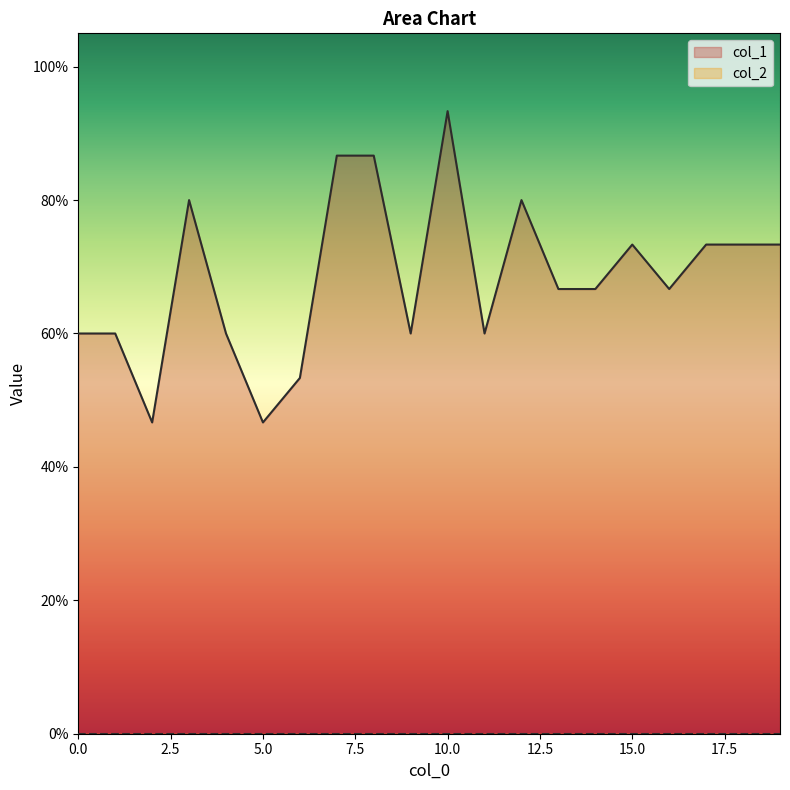

What is the approximate value at 8?

0.9